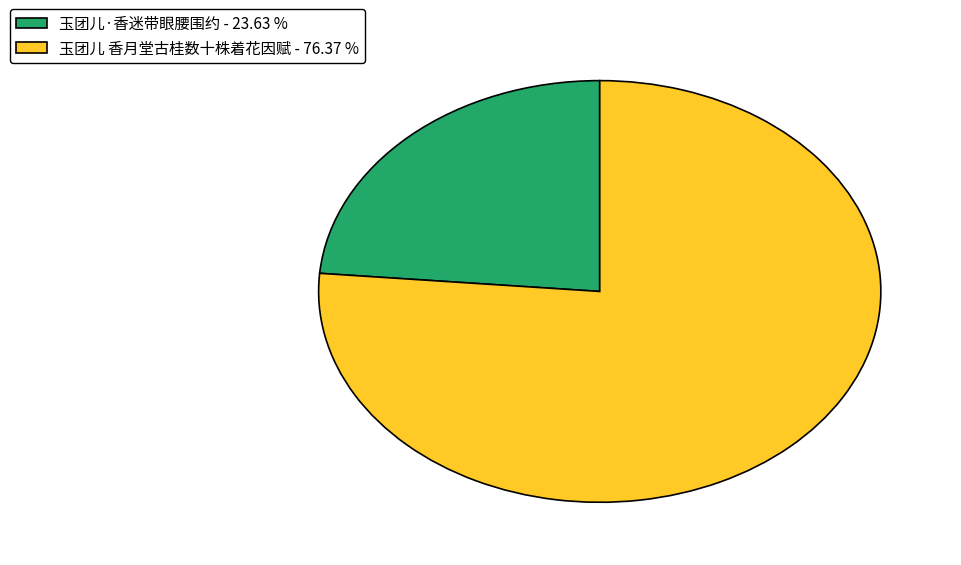

Count the number of slices in the pie.

2